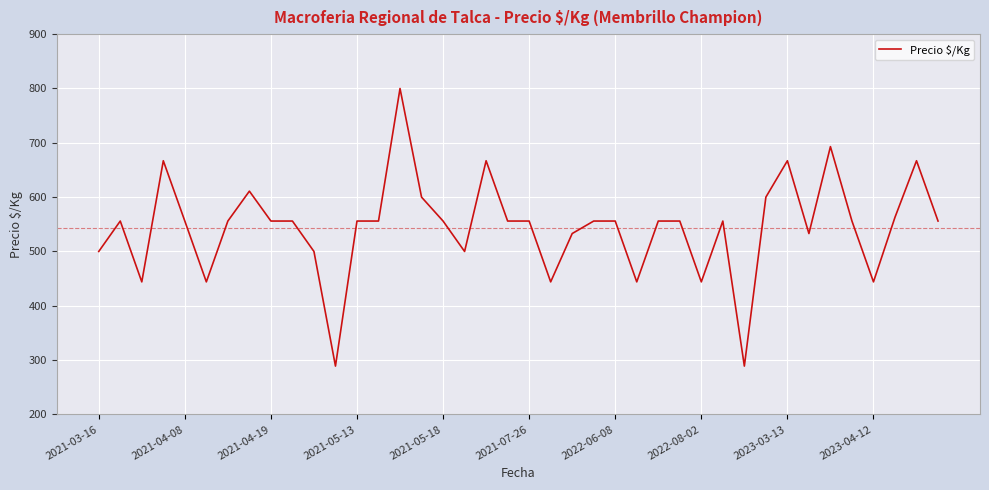

What is the minimum value shown in the chart?

289